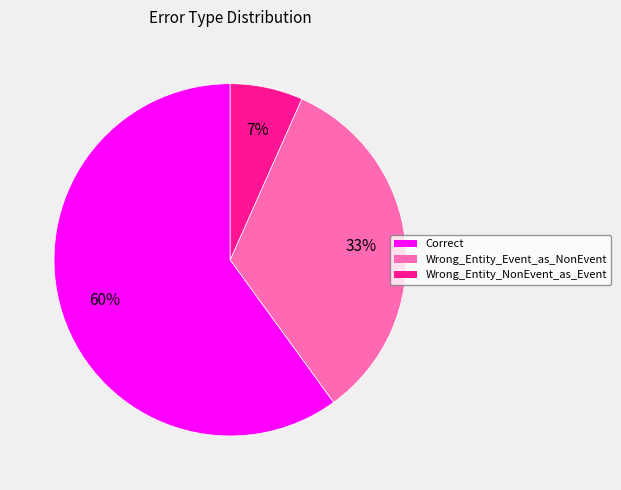

True or false: Correct accounts for 72% of the total.

False